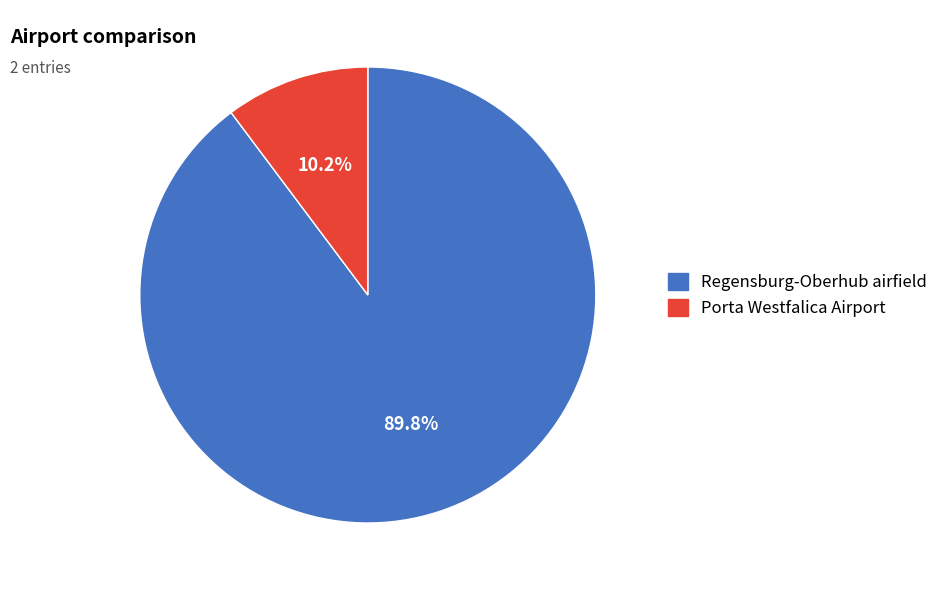

Between Regensburg-Oberhub airfield and Porta Westfalica Airport, which is larger?

Regensburg-Oberhub airfield